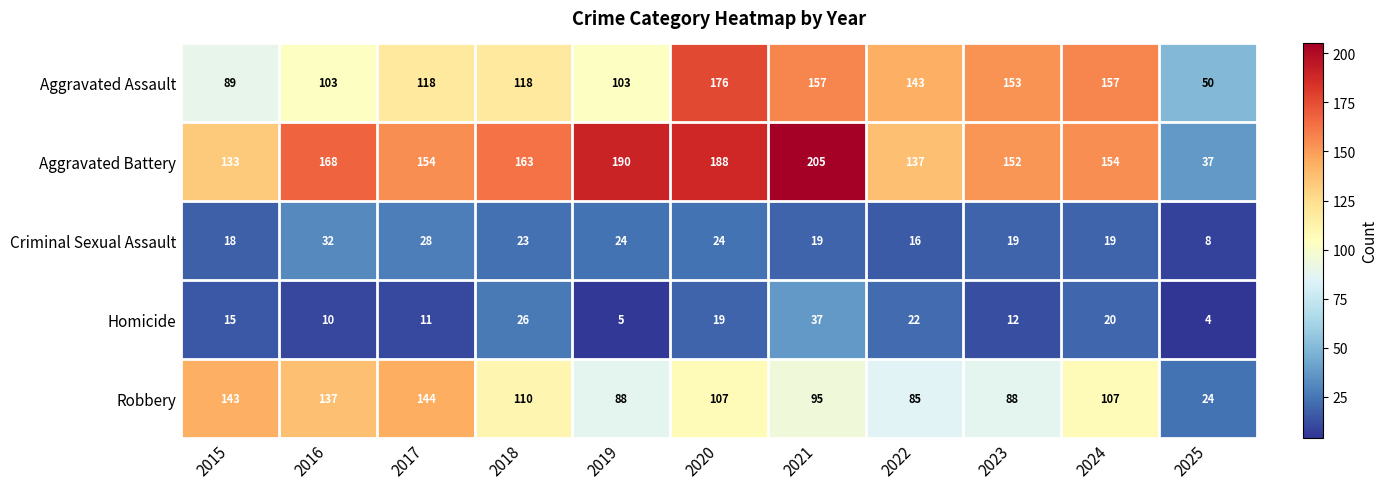

Which category has the highest value in the Criminal Sexual Assault series?

2016